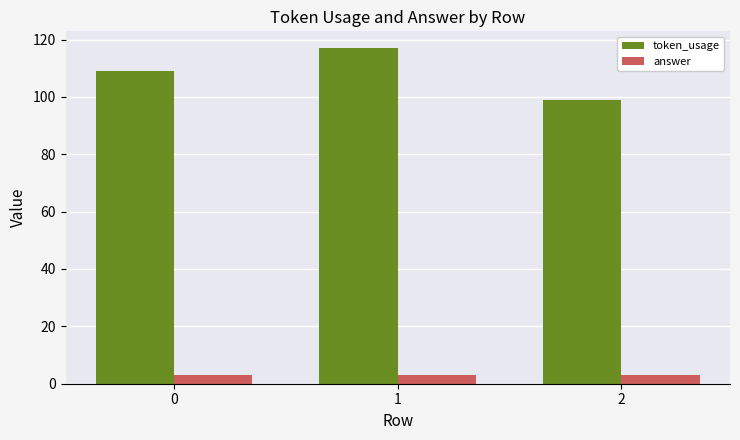

What is the difference between the highest and lowest values at 0?

106